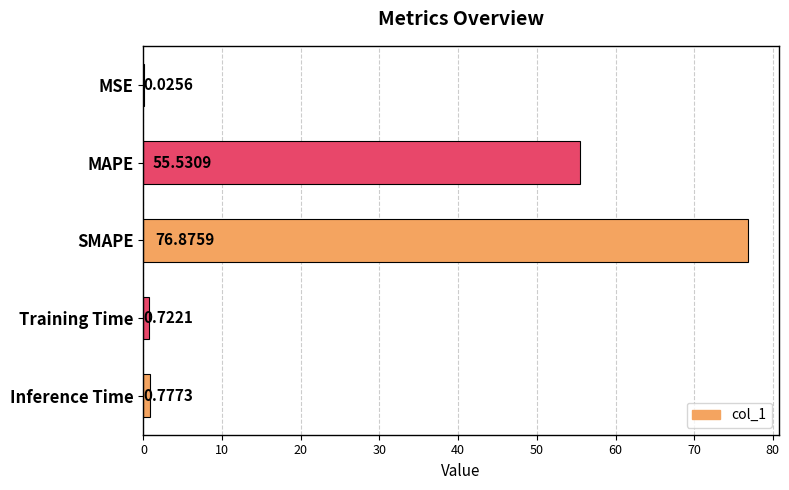

Which label corresponds to the largest value in the chart?

SMAPE